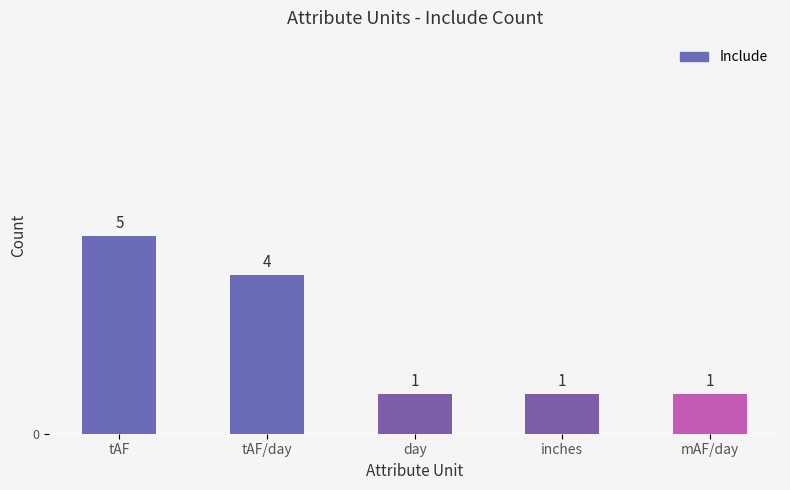

True or false: the data shows 1 at day.

True